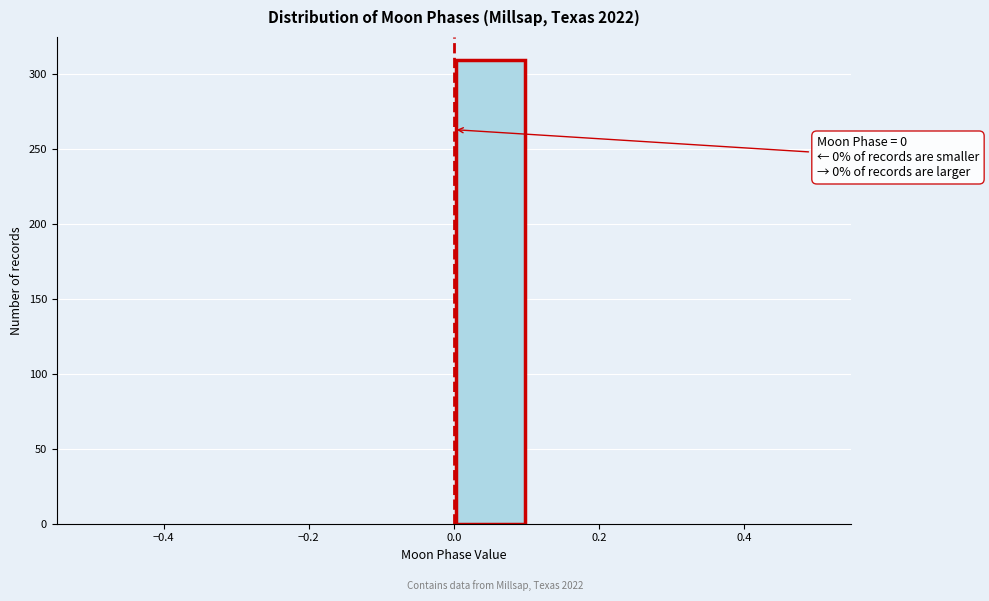

Over which range of the x-axis is the bar tallest?

0.0 to 0.1